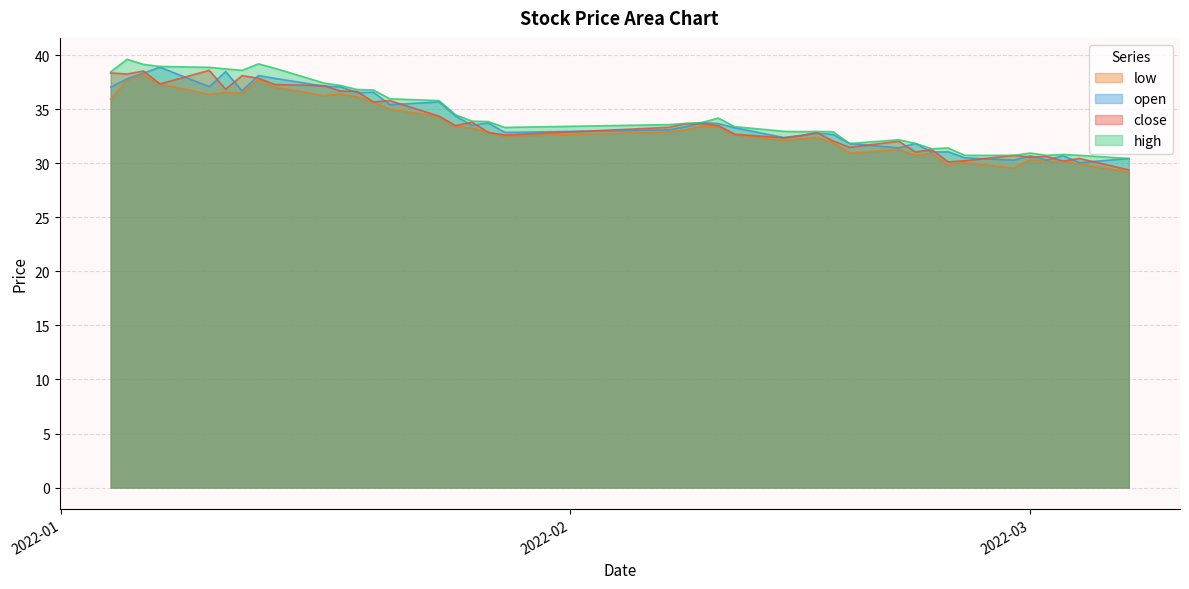

What is the greatest value displayed?

39.6